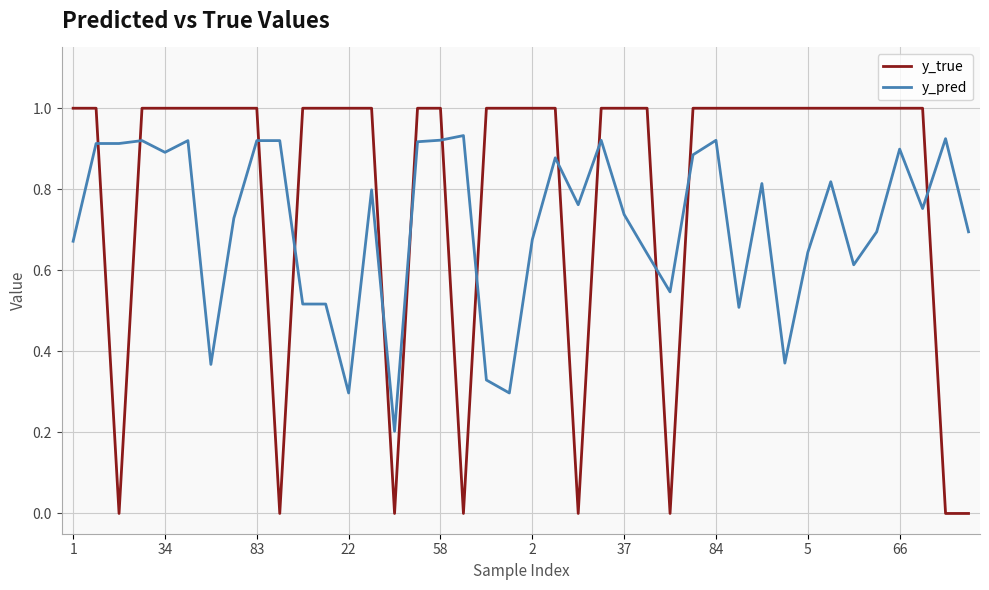

What is the maximum value shown in the chart?

1.0